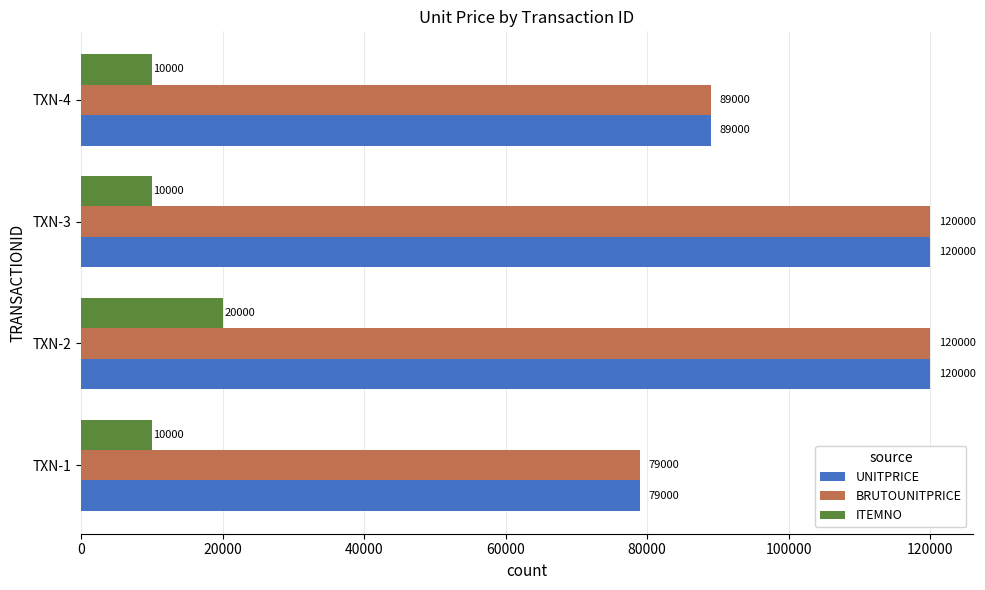

Which category has the lowest value in the UNITPRICE series?

TXN-1